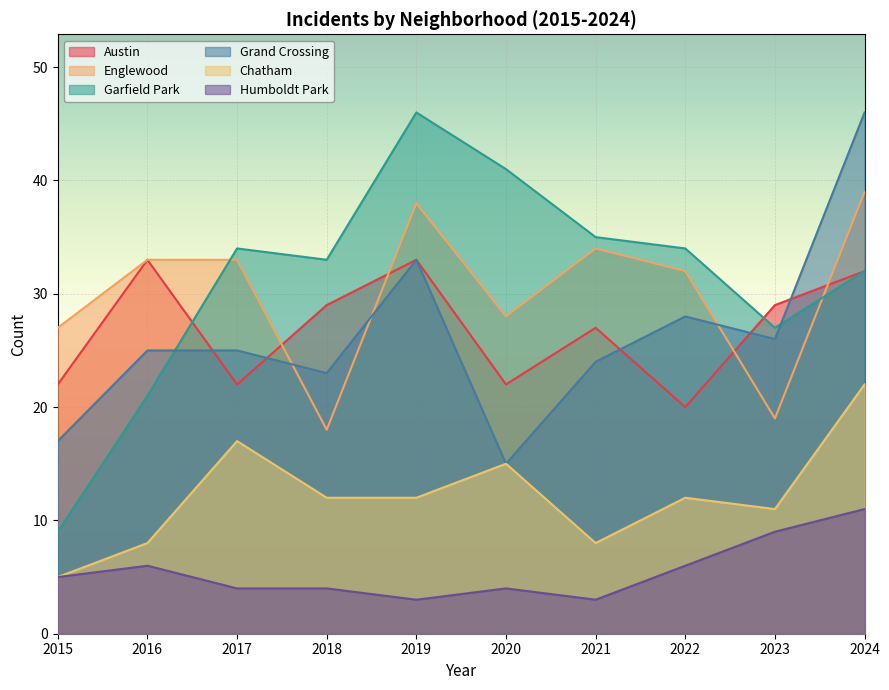

What are all the series names shown in the legend?

Austin, Englewood, Garfield Park, Grand Crossing, Chatham, Humboldt Park